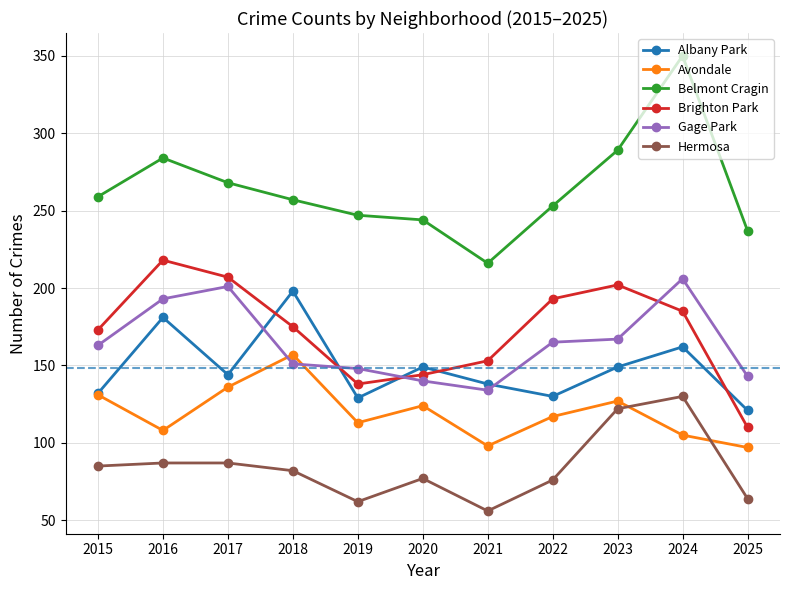

True or false: Hermosa and Brighton Park cross at least once.

False